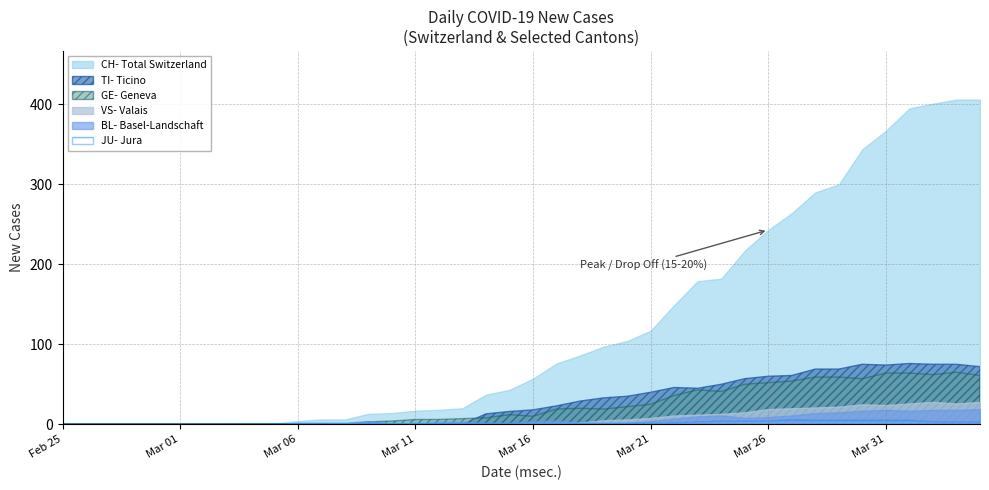

How many intersections are there between TI and VS?

1